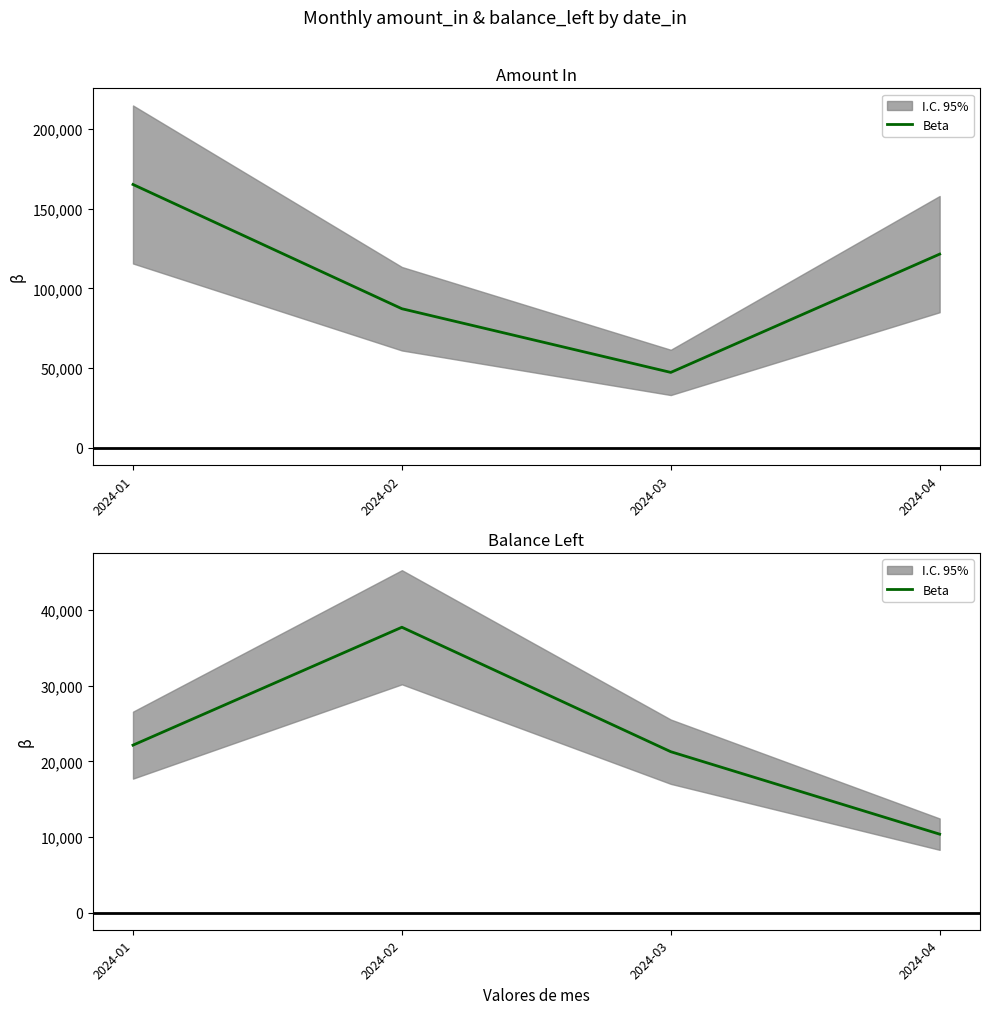

At which category does the data reach its first local peak?

2024-02